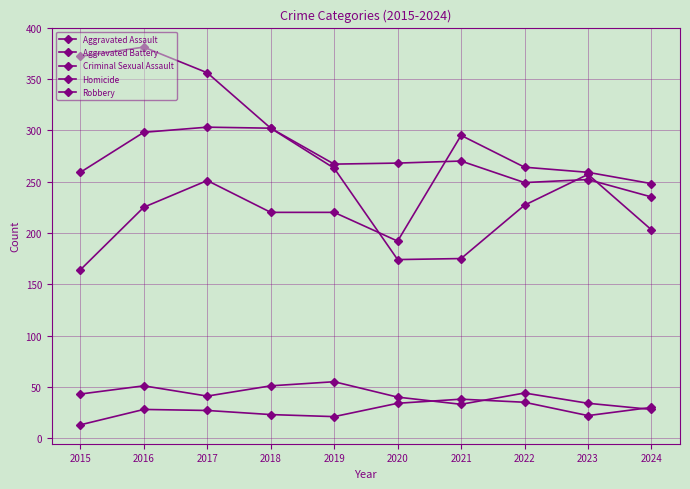

Rank the categories by Robbery value from lowest to highest.

2020, 2021, 2024, 2022, 2023, 2019, 2018, 2017, 2015, 2016